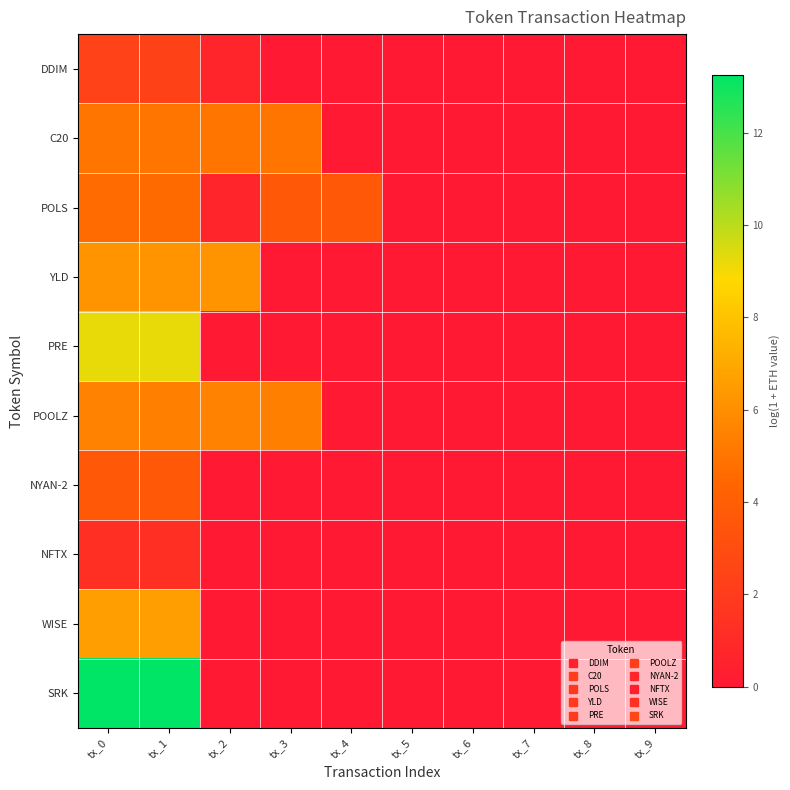

Reading left to right, what are all the values shown in this chart?

DDIM: tx_0=2.4	tx_1=2.3	tx_2=0.7	tx_3=0.0	tx_4=0.0	tx_5=0.0	tx_6=0.0	tx_7=0.0	tx_8=0.0	tx_9=0.0
C20: tx_0=5.0	tx_1=5.0	tx_2=5.0	tx_3=5.0	tx_4=0.0	tx_5=0.0	tx_6=0.0	tx_7=0.0	tx_8=0.0	tx_9=0.0
POLS: tx_0=4.6	tx_1=4.6	tx_2=0.7	tx_3=3.7	tx_4=3.7	tx_5=0.0	tx_6=0.0	tx_7=0.0	tx_8=0.0	tx_9=0.0
YLD: tx_0=6.2	tx_1=6.2	tx_2=6.2	tx_3=0.0	tx_4=0.0	tx_5=0.0	tx_6=0.0	tx_7=0.0	tx_8=0.0	tx_9=0.0
PRE: tx_0=9.2	tx_1=9.2	tx_2=0.0	tx_3=0.0	tx_4=0.0	tx_5=0.0	tx_6=0.0	tx_7=0.0	tx_8=0.0	tx_9=0.0
POOLZ: tx_0=5.5	tx_1=5.4	tx_2=5.5	tx_3=5.4	tx_4=0.0	tx_5=0.0	tx_6=0.0	tx_7=0.0	tx_8=0.0	tx_9=0.0
NYAN-2: tx_0=3.7	tx_1=3.7	tx_2=0.0	tx_3=0.0	tx_4=0.0	tx_5=0.0	tx_6=0.0	tx_7=0.0	tx_8=0.0	tx_9=0.0
NFTX: tx_0=1.2	tx_1=1.2	tx_2=0.0	tx_3=0.0	tx_4=0.0	tx_5=0.0	tx_6=0.0	tx_7=0.0	tx_8=0.0	tx_9=0.0
WISE: tx_0=6.6	tx_1=6.6	tx_2=0.0	tx_3=0.0	tx_4=0.0	tx_5=0.0	tx_6=0.0	tx_7=0.0	tx_8=0.0	tx_9=0.0
SRK: tx_0=13.2	tx_1=13.2	tx_2=0.0	tx_3=0.0	tx_4=0.0	tx_5=0.0	tx_6=0.0	tx_7=0.0	tx_8=0.0	tx_9=0.0